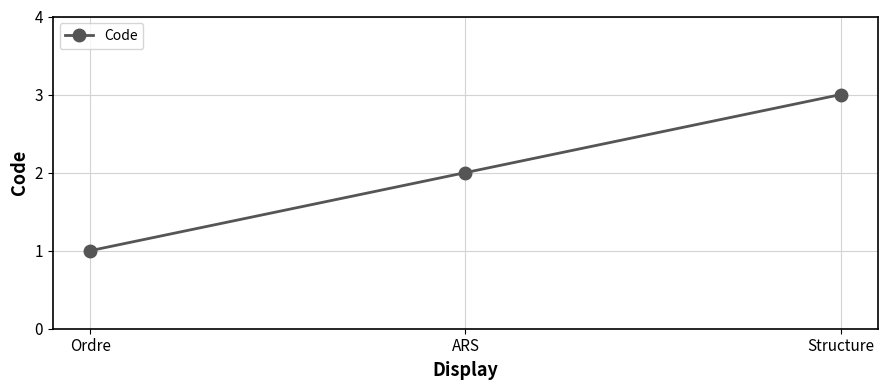

How many lines are shown in the chart?

1